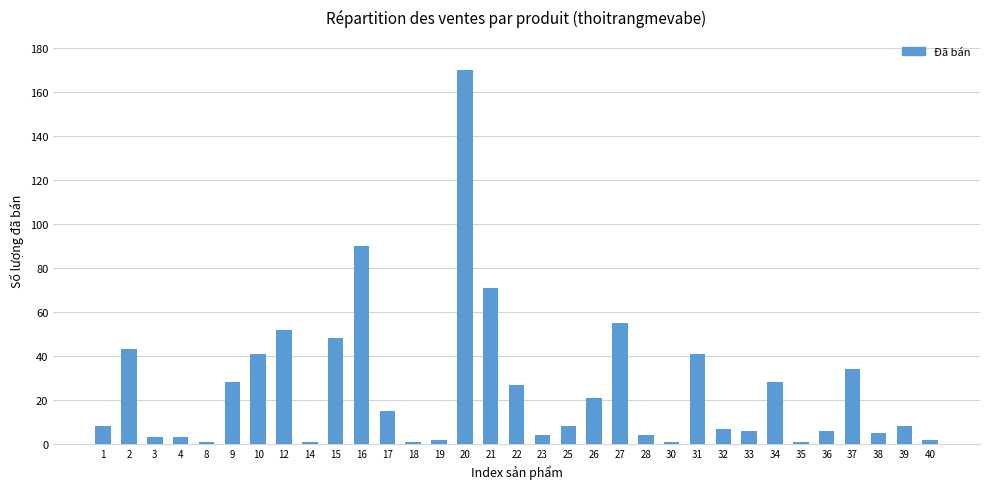

What is the greatest value displayed?

170